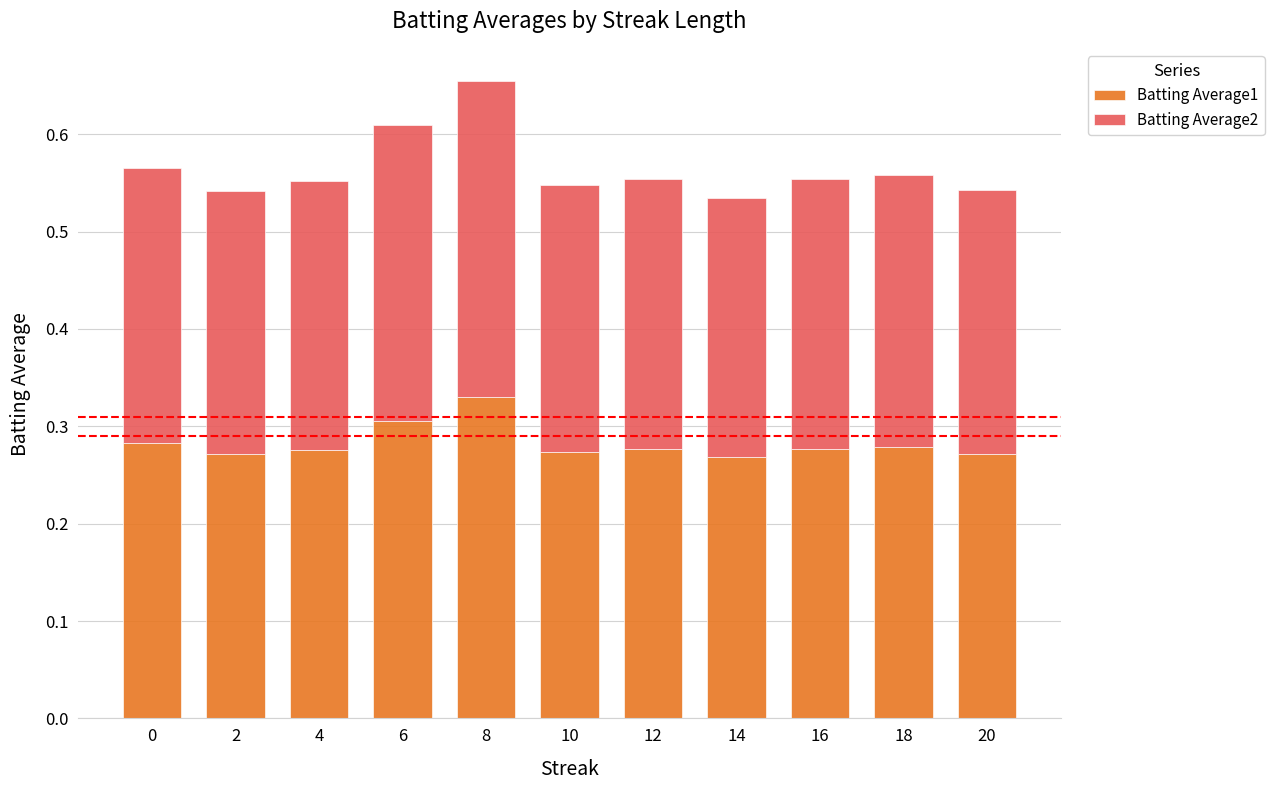

The Batting Average1 series shows 0.3 at 6. True or false?

True